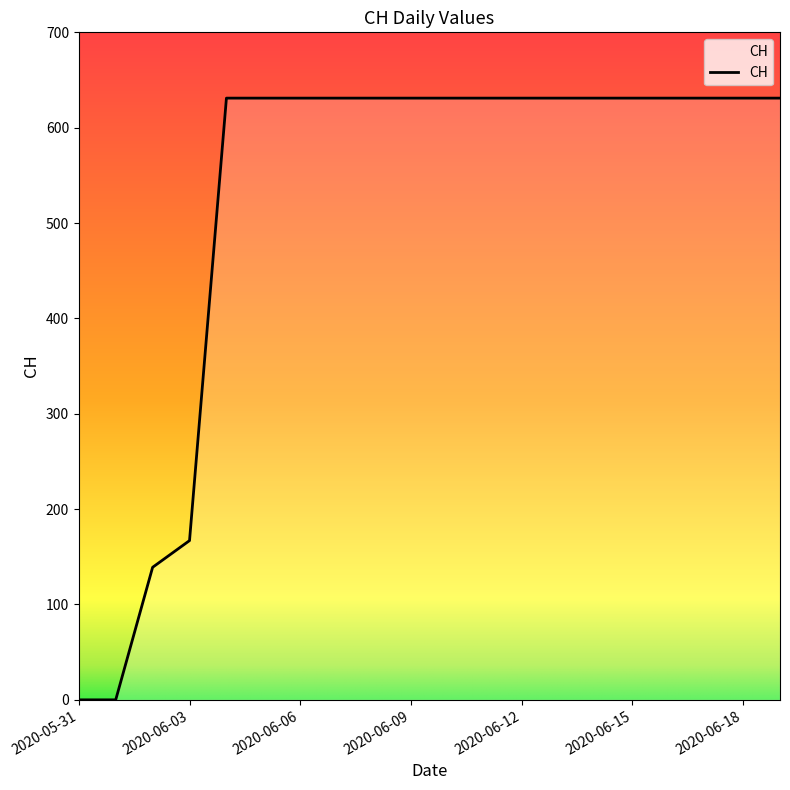

What is the approximate value at 2020-06-12, to the nearest 100?

600